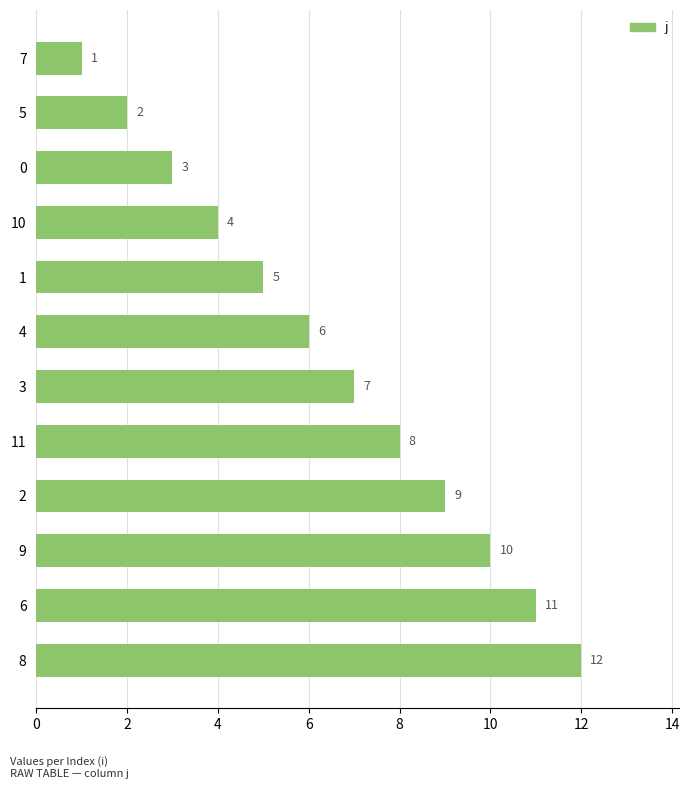

The value at 0 is 3. True or false?

True